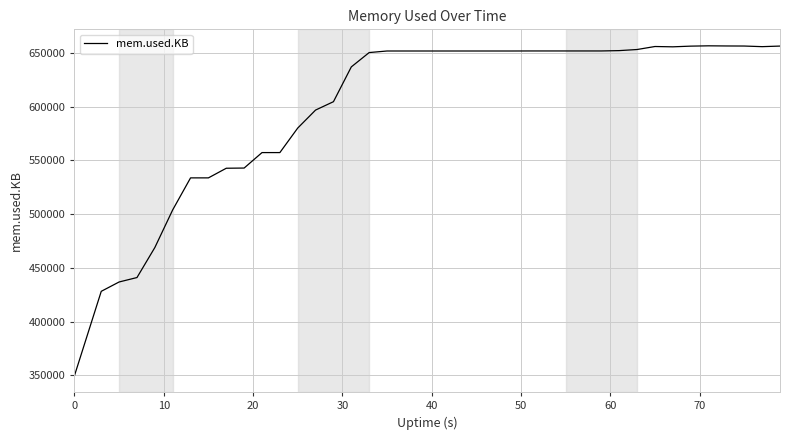

What is the maximum value shown in the chart?

656472